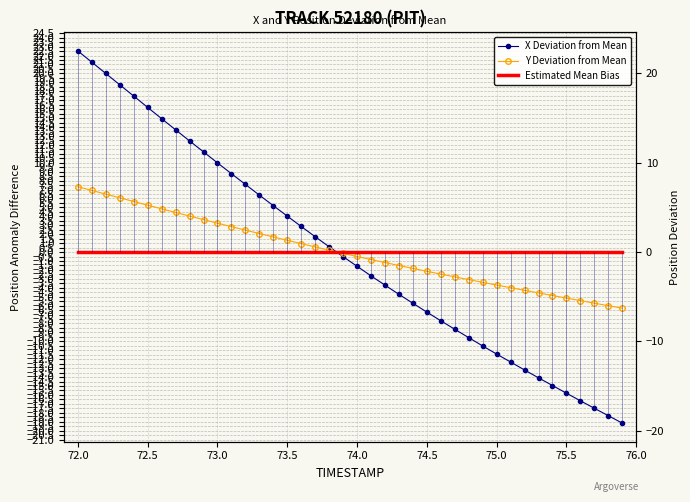

Is it true that Y Deviation from Mean equals -2.2 at 74.5?

True